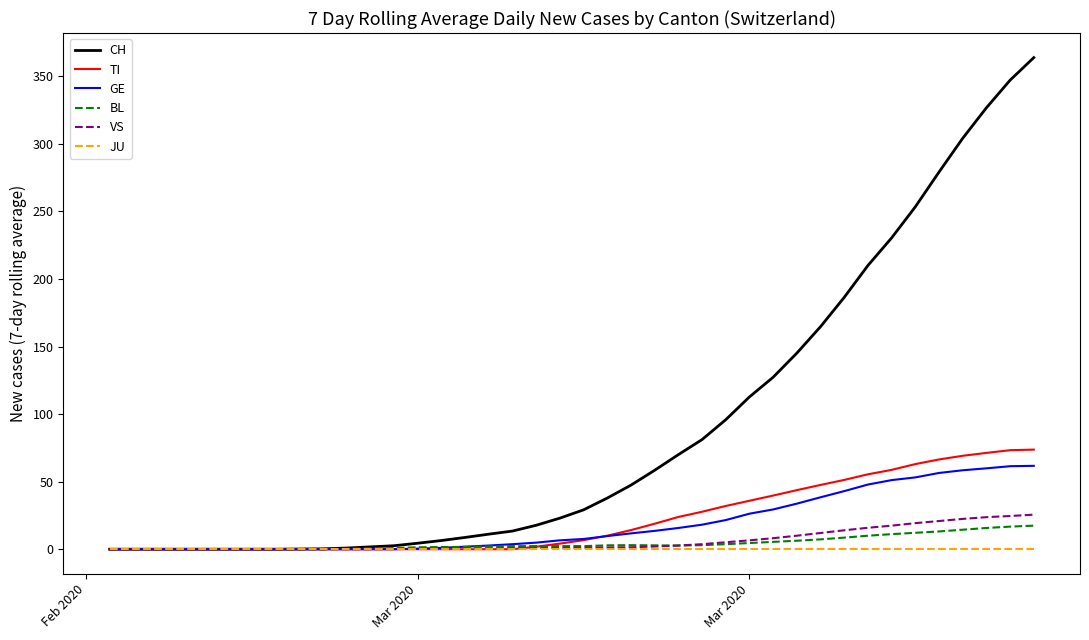

What is the greatest value displayed?

363.9